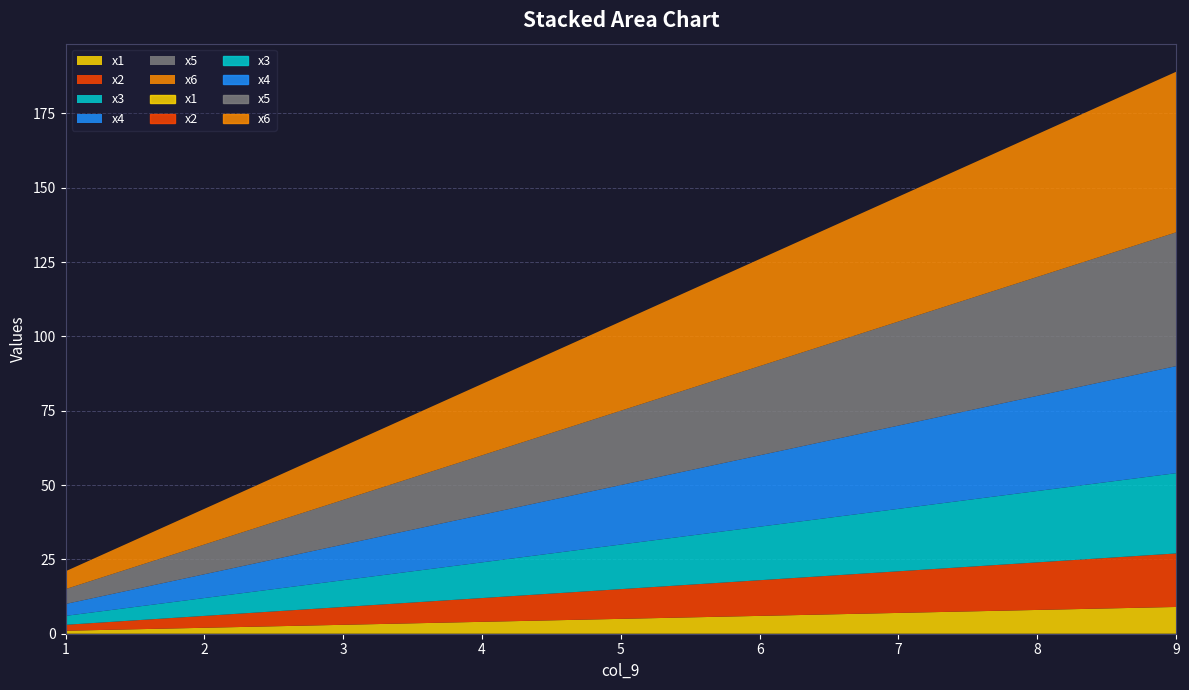

What value does the x6 series have at 3, to the nearest 10?

20